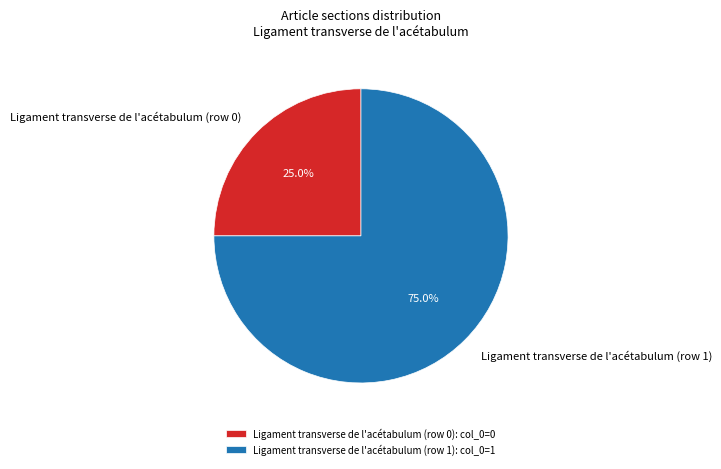

Which category accounts for the majority?

Ligament transverse de l'acétabulum (row 1)